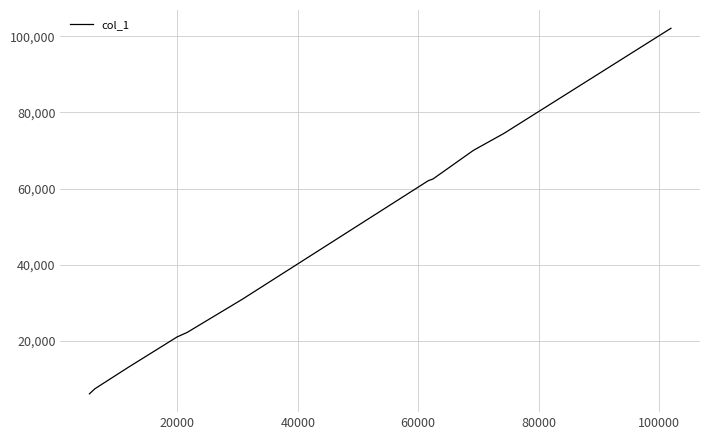

What is the difference between the maximum and minimum values?

95910